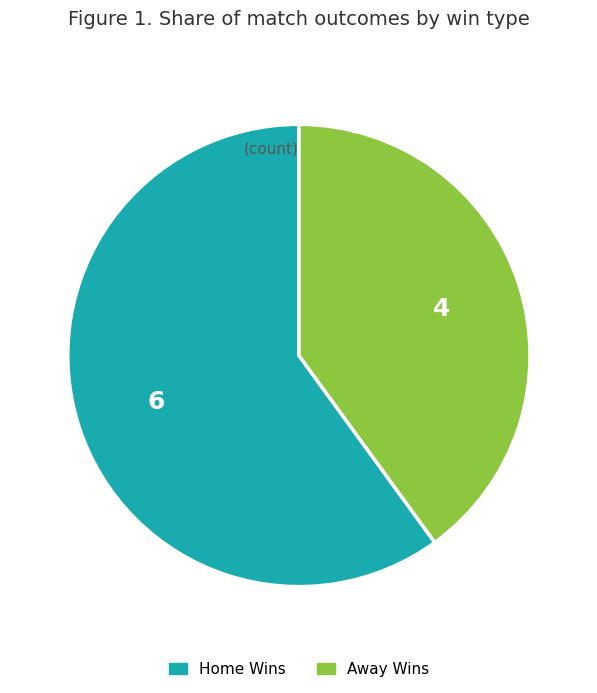

Does any single category account for the majority?

Yes